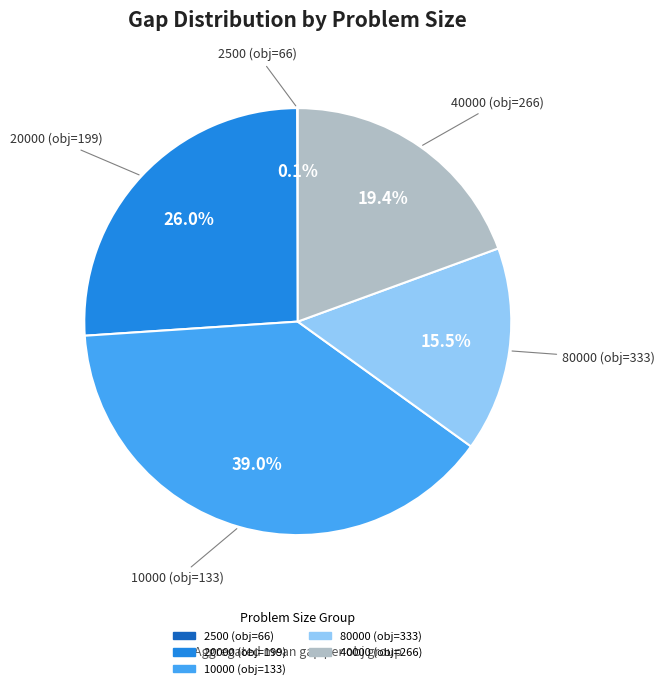

True or false: 40000 (obj=266) accounts for 13% of the total.

False